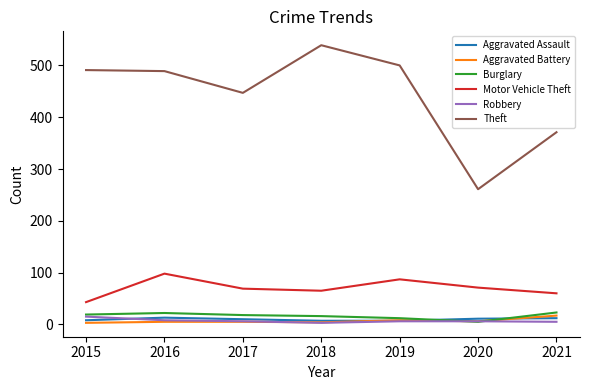

Between 2018 and 2021, which series saw the biggest shift?

Theft